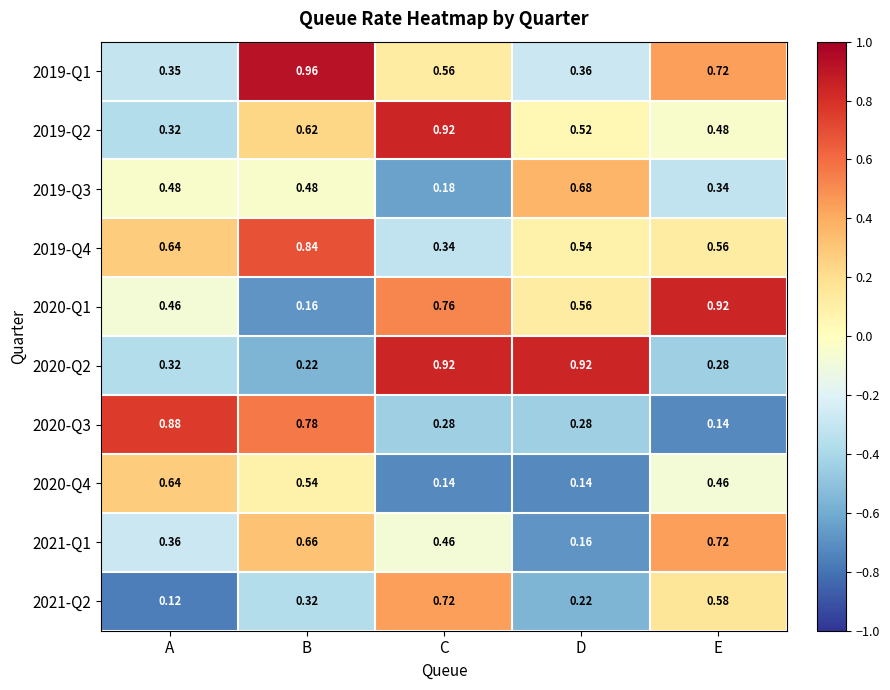

Is the value of 2019-Q2 at B greater than the value of 2020-Q3 at C?

Yes